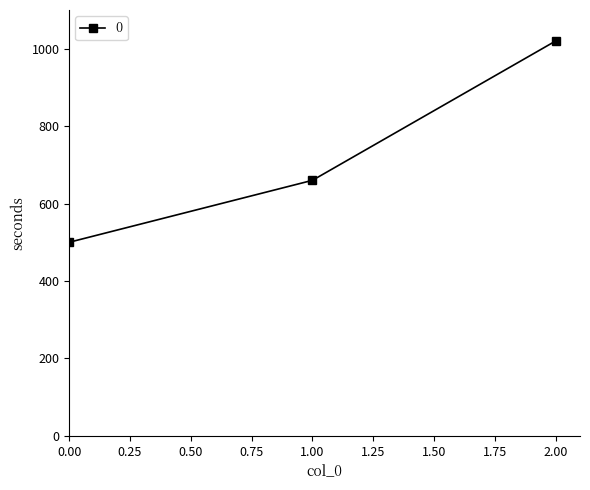

What is the average value?

727